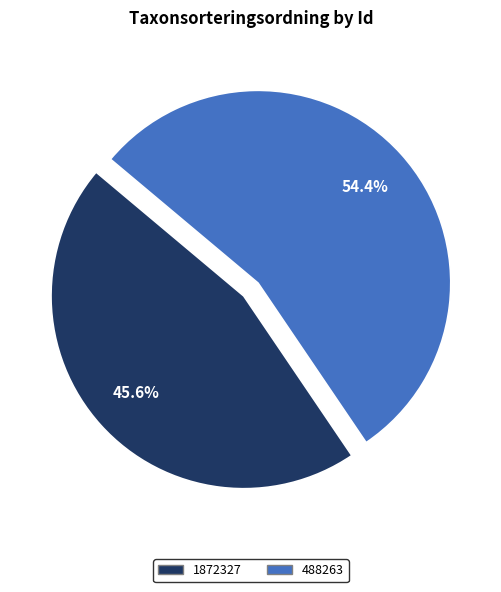

Is it true that 488263 is 41% of the pie?

False